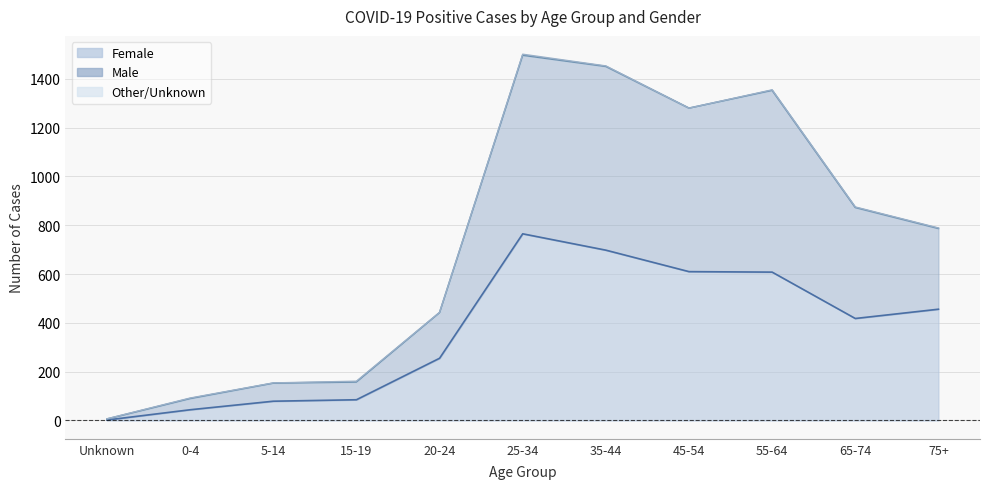

Where is Female nearest to the value 383?

65-74